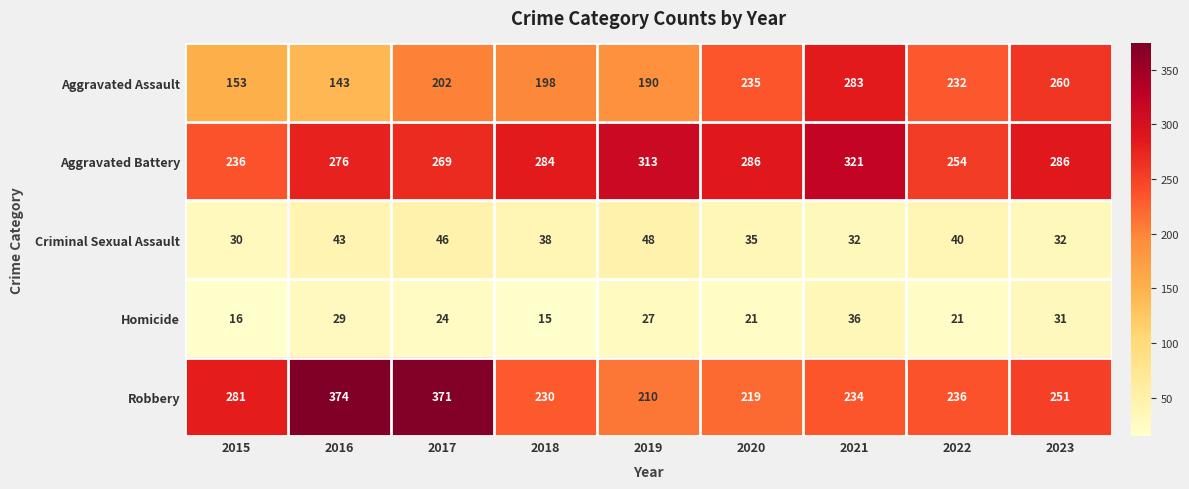

Rank the series by their maximum value, from lowest to highest.

Homicide, Criminal Sexual Assault, Aggravated Assault, Aggravated Battery, Robbery